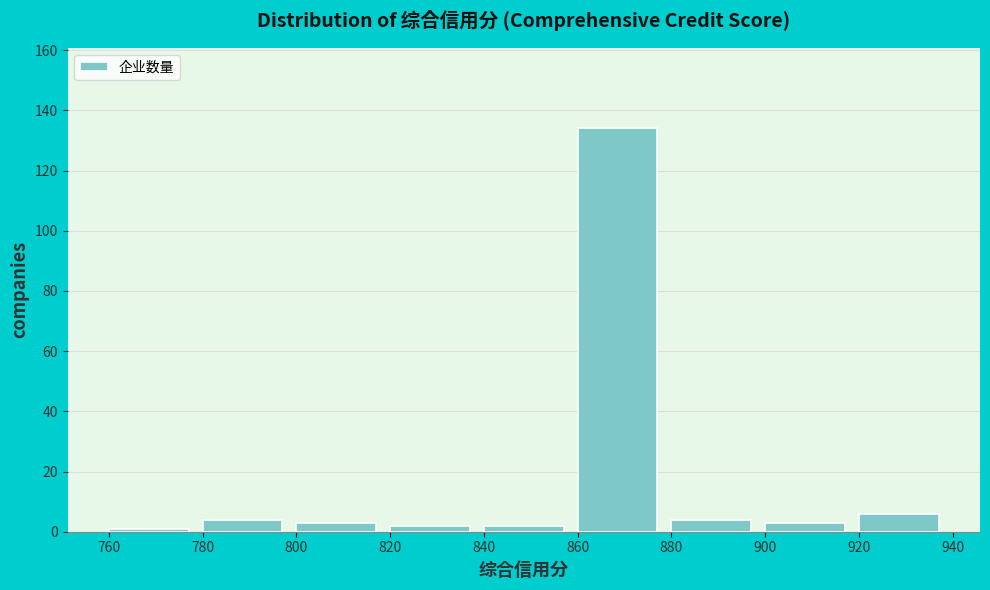

Reading left to right, list every bar in this chart as the range it spans on the x-axis followed by its height. The values are not printed on the chart, so give them approximately, as read against the axis.

760 to 780: under 2
780 to 800: 4
800 to 820: 4
820 to 840: 2
840 to 860: 2
860 to 880: 134
880 to 900: 4
900 to 920: 4
920 to 940: 6